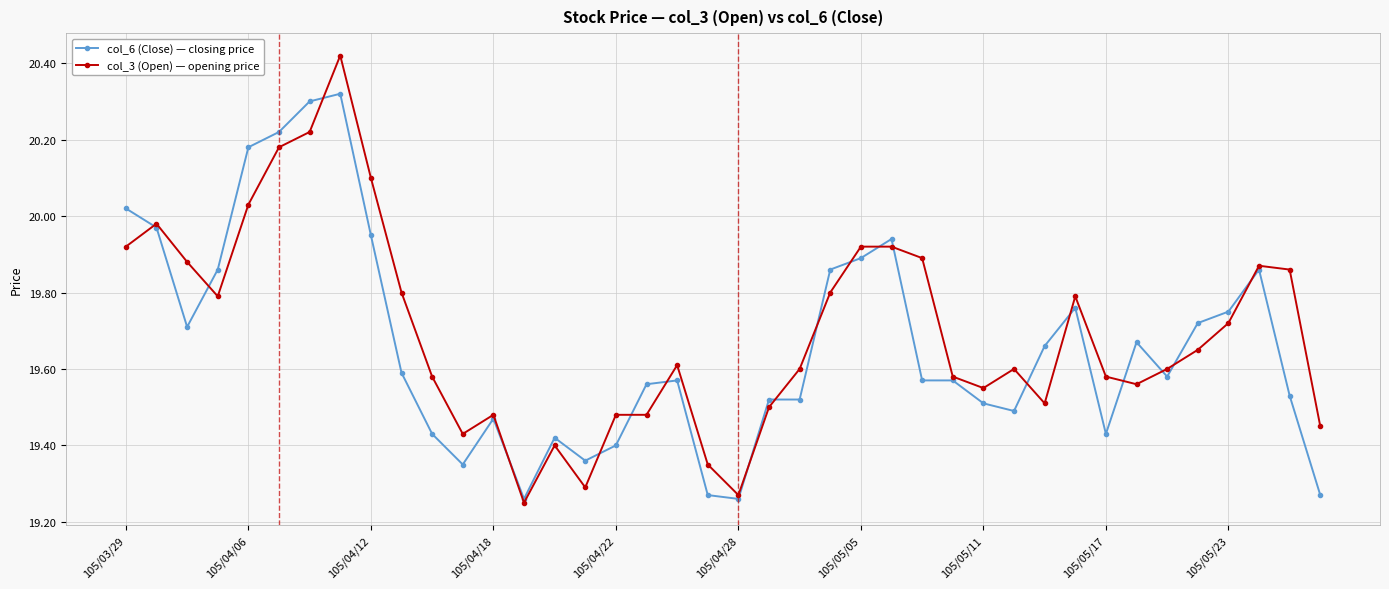

At how many categories does at least one series exceed 19?

40